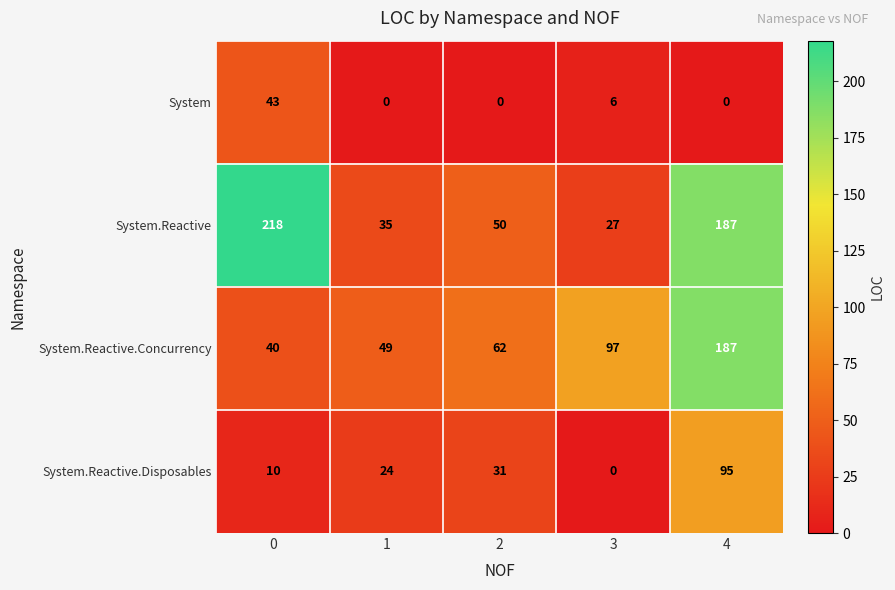

What is the sum of the System values at 0 and 2?

43